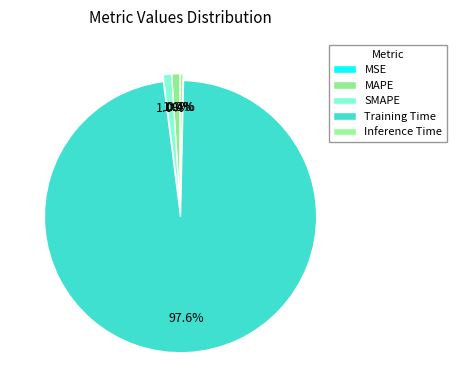

Rank the categories by value from lowest to highest.

MSE, Inference Time, MAPE, SMAPE, Training Time